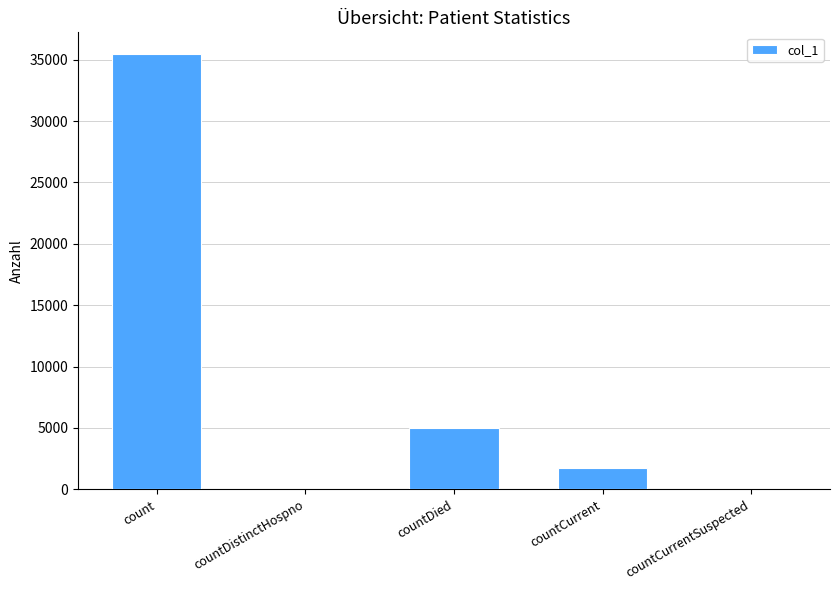

Reading right to left, list all the values displayed in this chart.

countCurrentSuspected=0	countCurrent=1704	countDied=4999	countDistinctHospno=0	count=35456